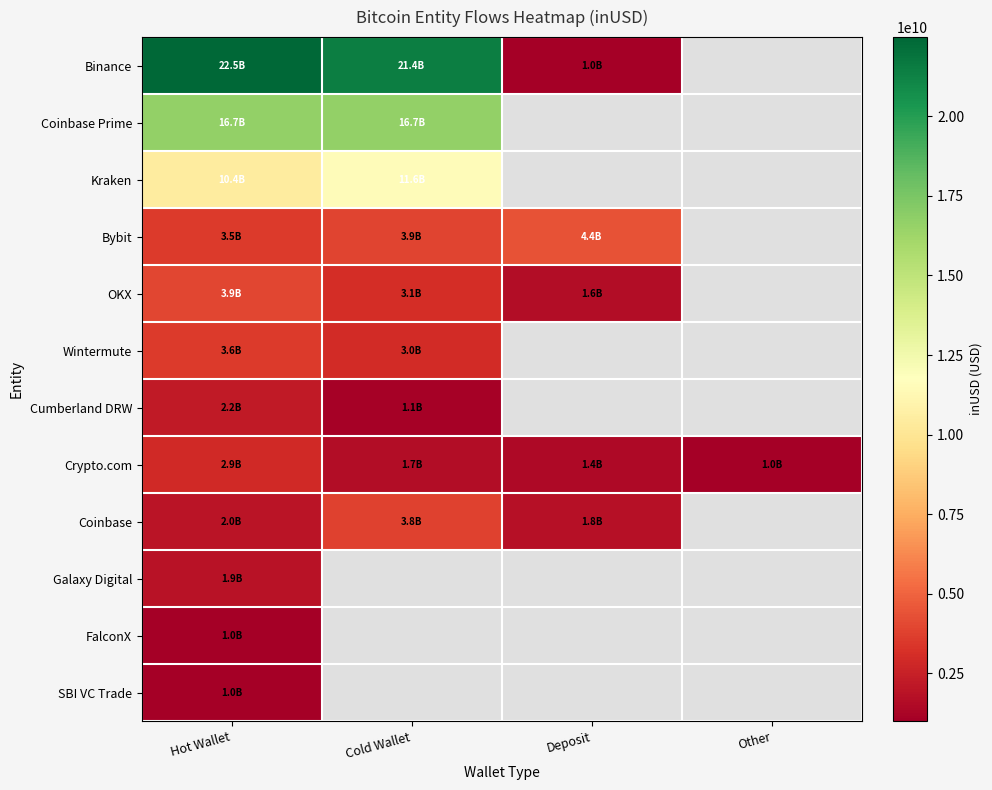

True or false: Wintermute has a value of 1683860922.4 at Cold Wallet.

False